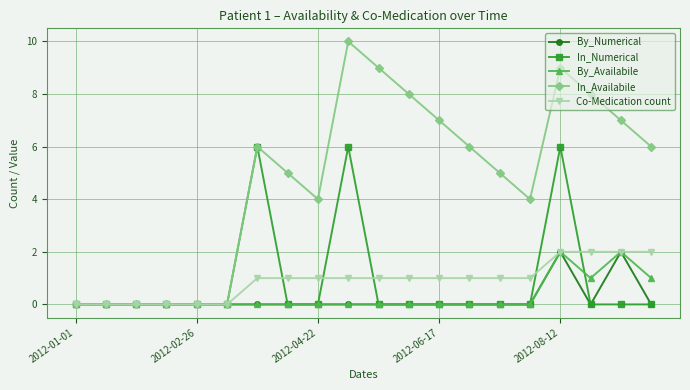

Which series has the largest range (max minus min)?

In_Availabile